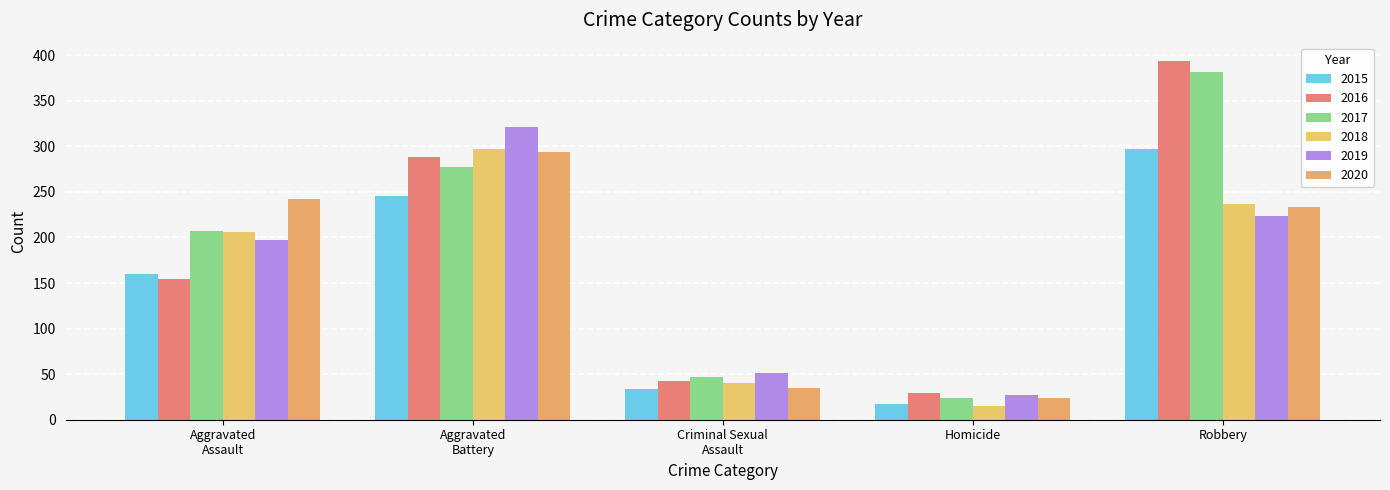

What are all the series names shown in the legend?

2015, 2016, 2017, 2018, 2019, 2020